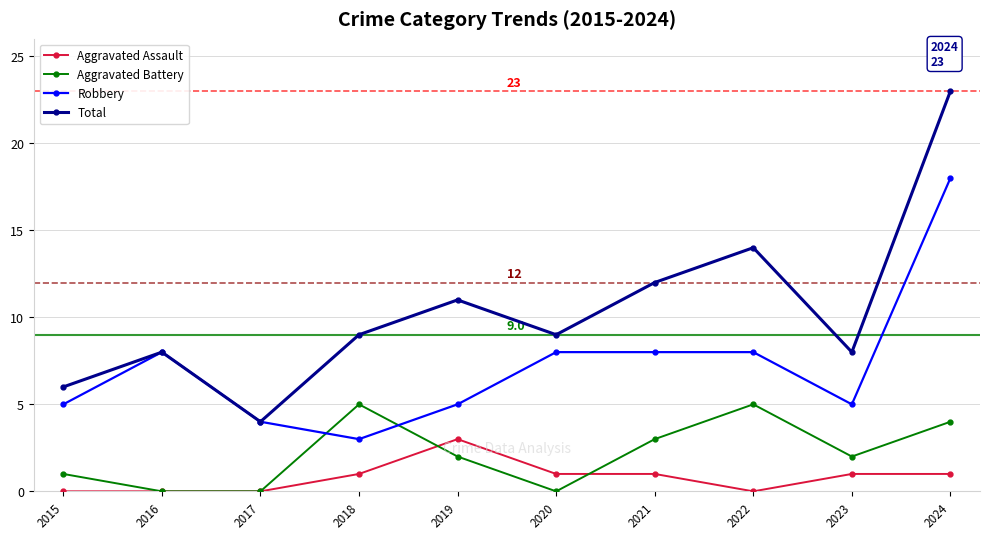

Reading left to right, transcribe all the data shown in this chart.

Aggravated Assault: 0	0	0	1	3	1	1	0	1	1
Aggravated Battery: 1	0	0	5	2	0	3	5	2	4
Robbery: 5	8	4	3	5	8	8	8	5	18
Total: 6	8	4	9	11	9	12	14	8	23